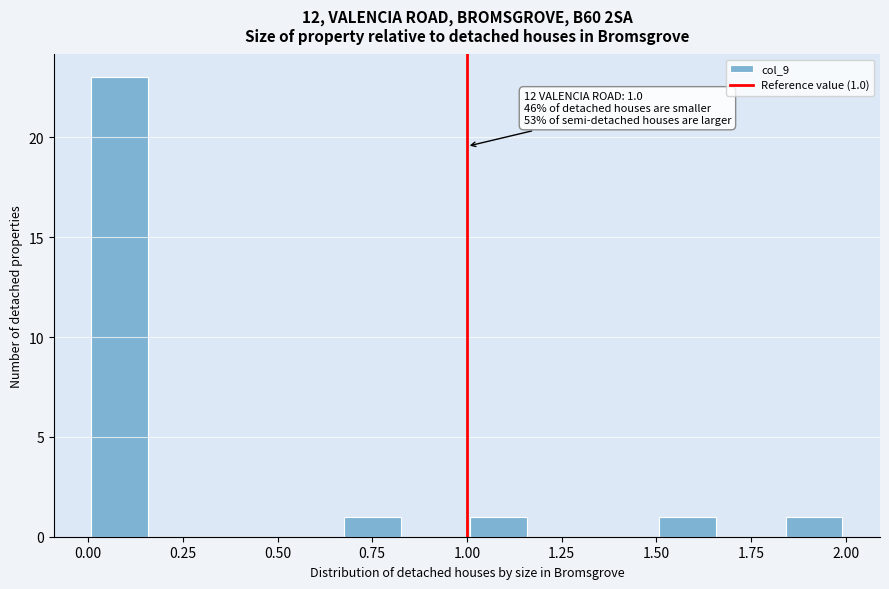

Around what value on the x-axis is the tallest bar? Give the approximate position of its centre, as read against the axis.

0.10